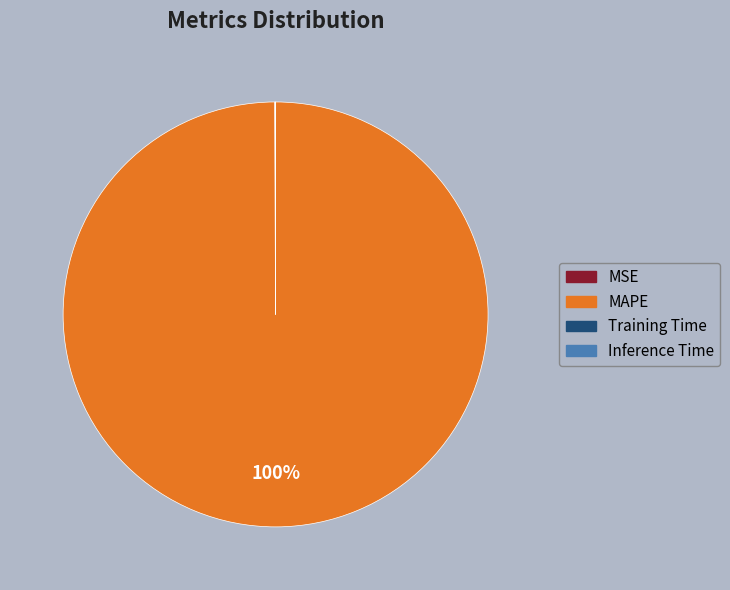

Is there any slice that represents more than half of the pie?

Yes